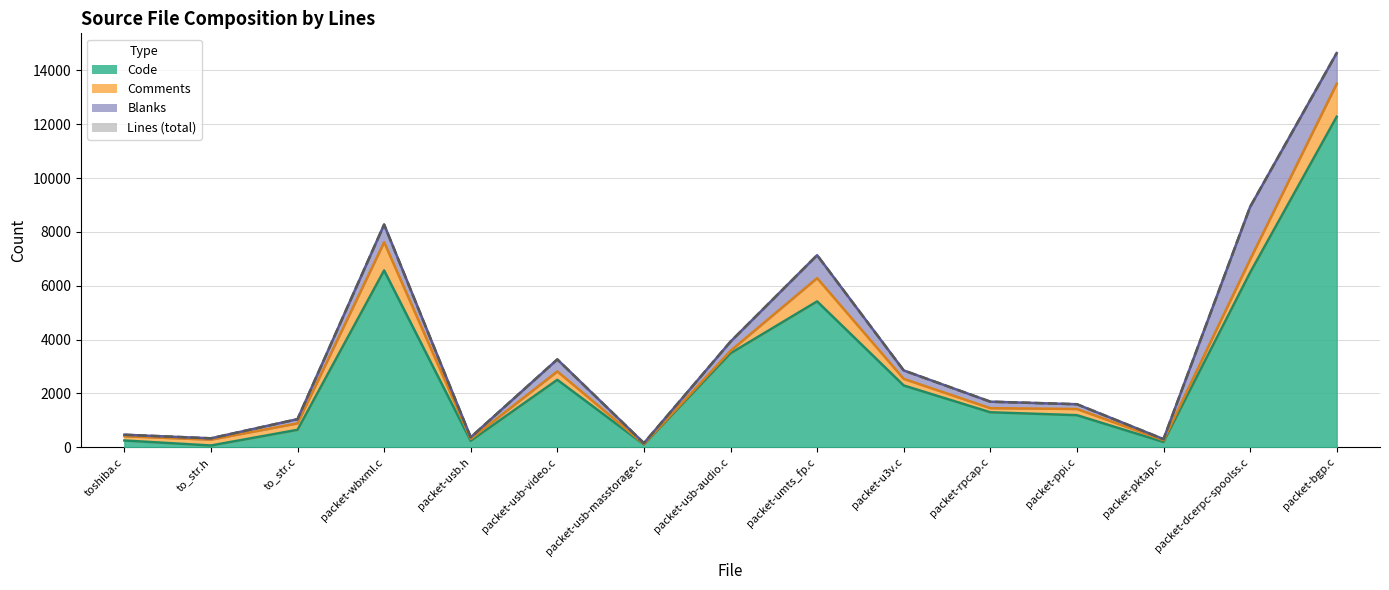

What position from the right is toshiba.c?

15